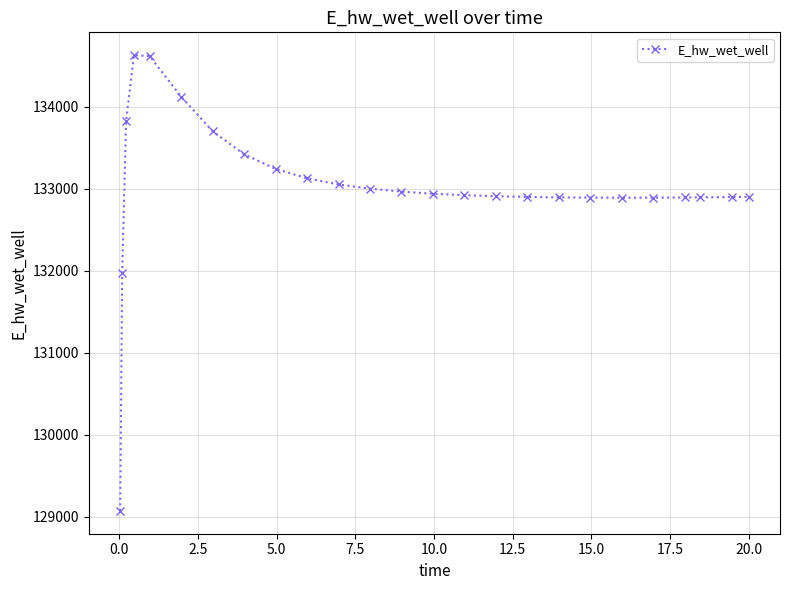

What is the value of the 20th point from the left?

132889.3